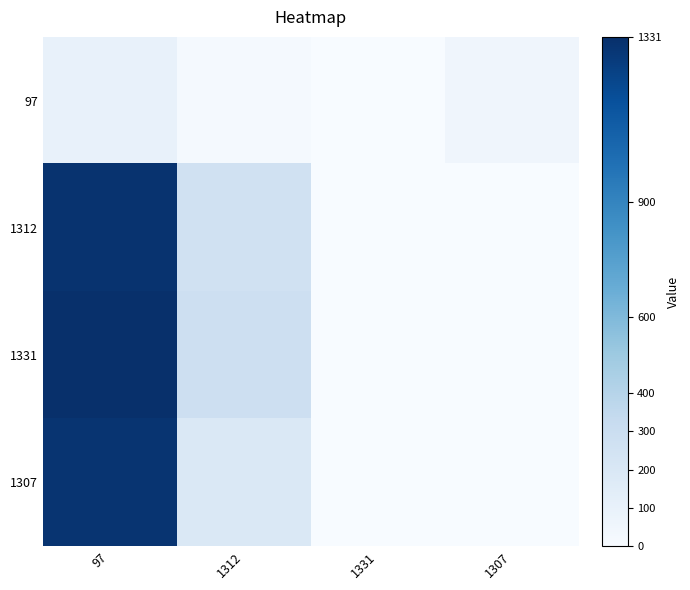

Count the number of data series in this chart.

4